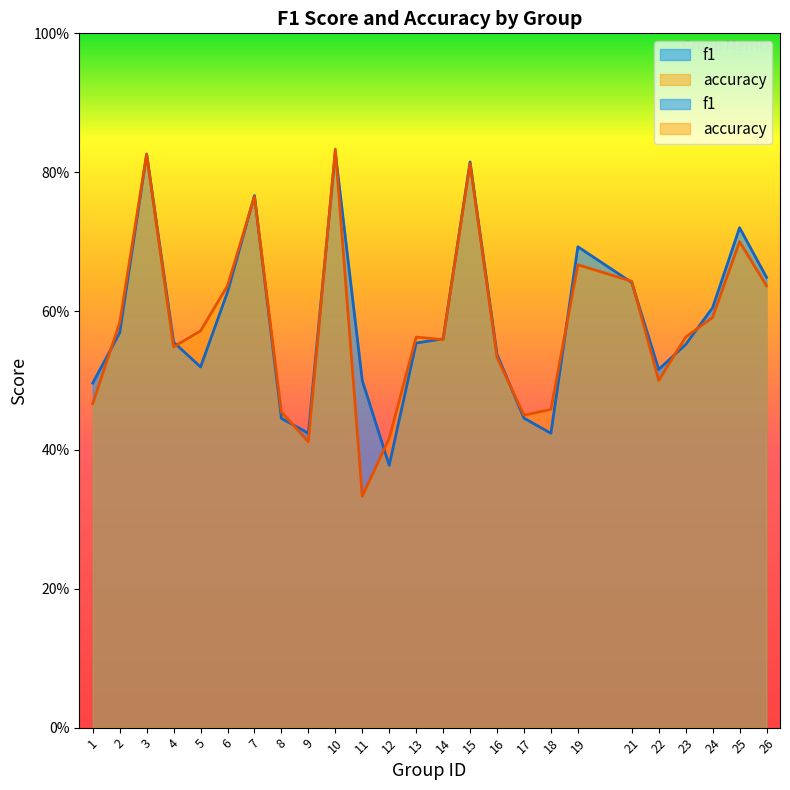

In f1, how many points are higher than both neighbors (excluding endpoints)?

6